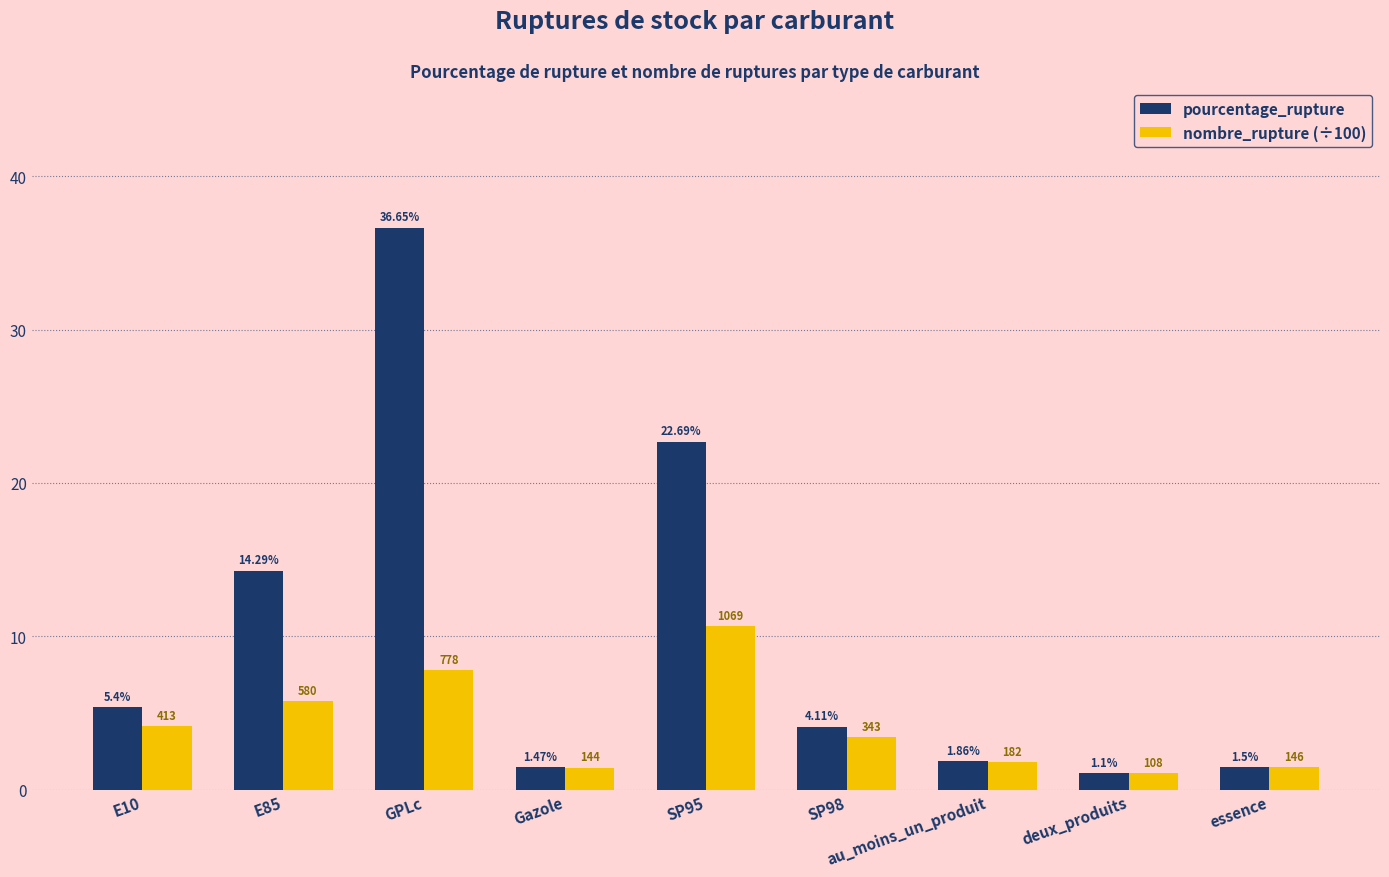

List the series in order of their overall mean, highest first.

pourcentage_rupture, nombre_rupture (÷100)